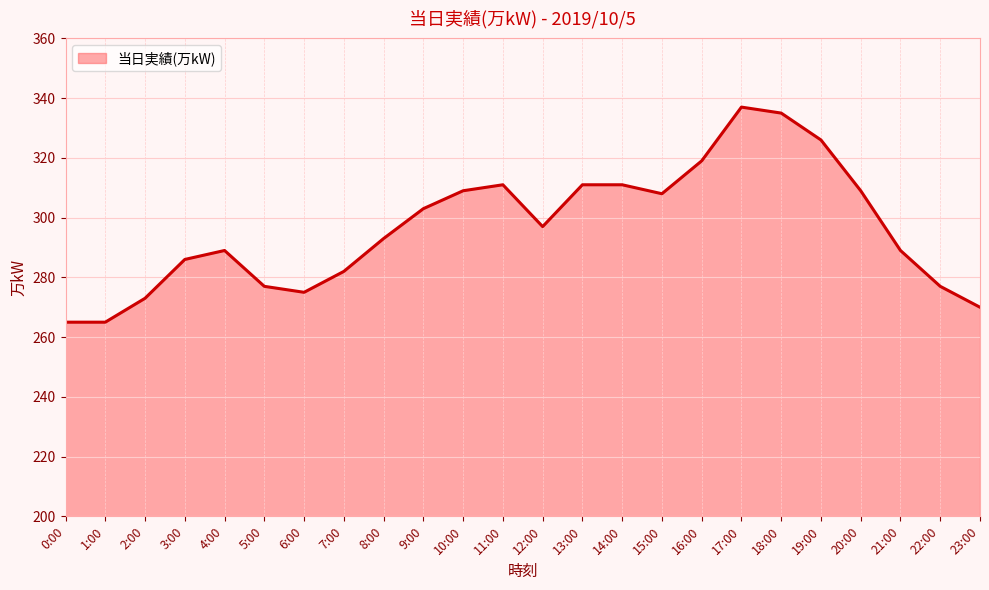

Which has a higher value, 1:00 or 5:00?

5:00